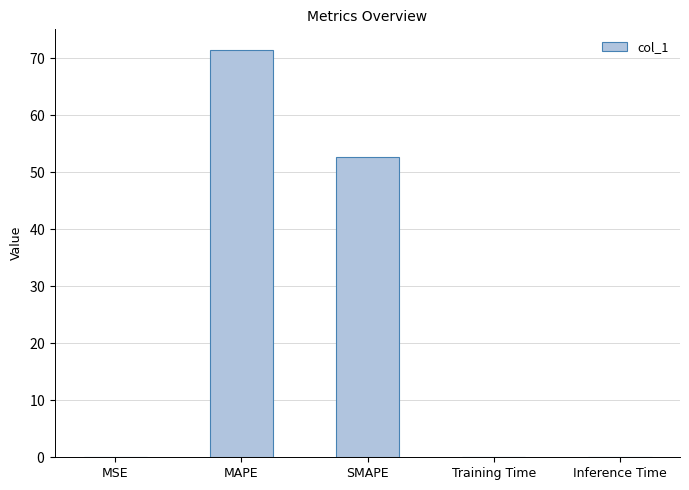

Reading left to right, extract all data points from this chart.

MSE=0.1	MAPE=71.4	SMAPE=52.6	Training Time=0.0	Inference Time=0.0